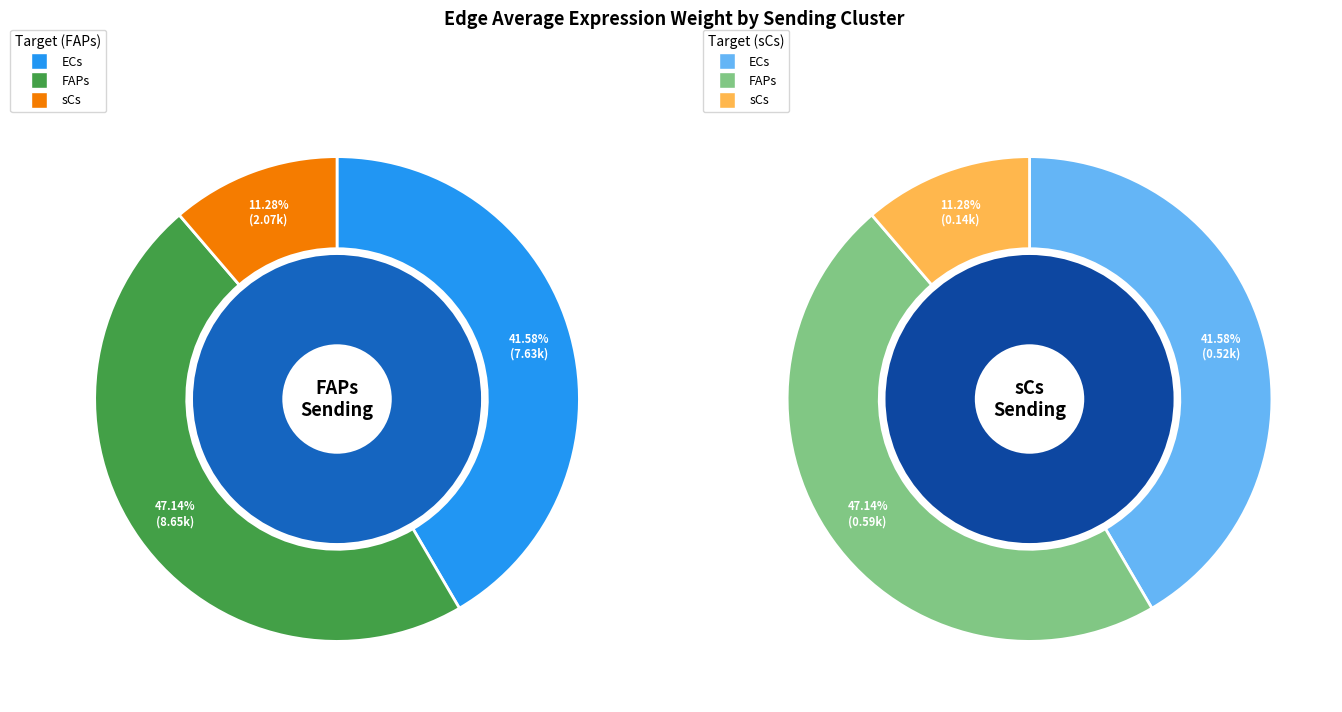

The ECs slice represents 42% of the pie. True or false?

True